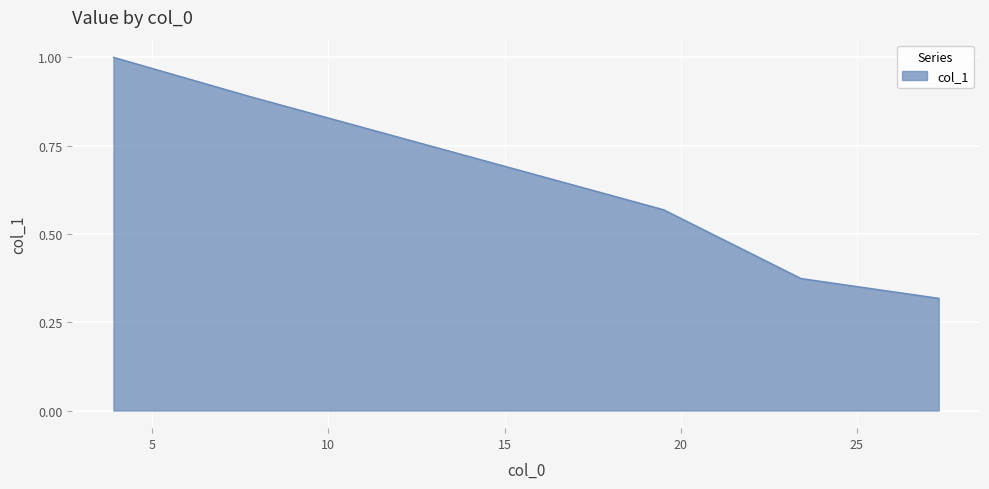

What is the greatest value displayed?

1.0